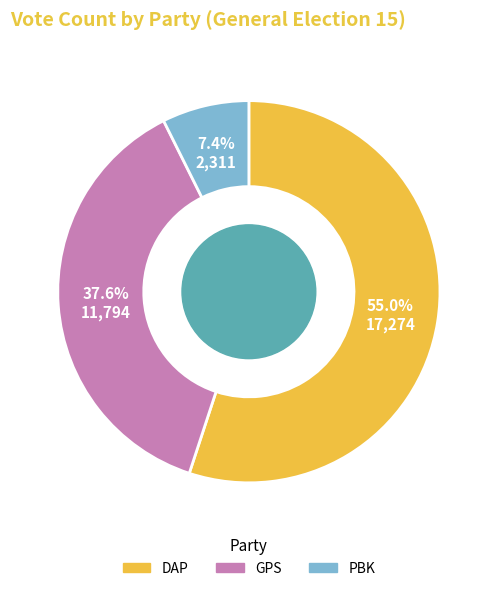

To the nearest percent, what is the combined percentage of PBK and DAP?

62%